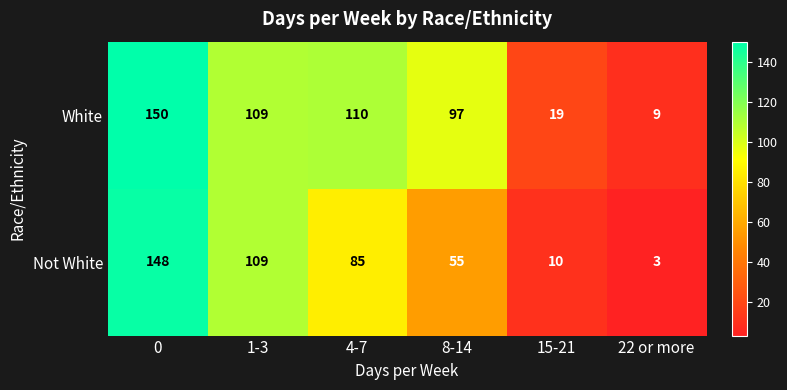

Count the number of categories in the chart.

6